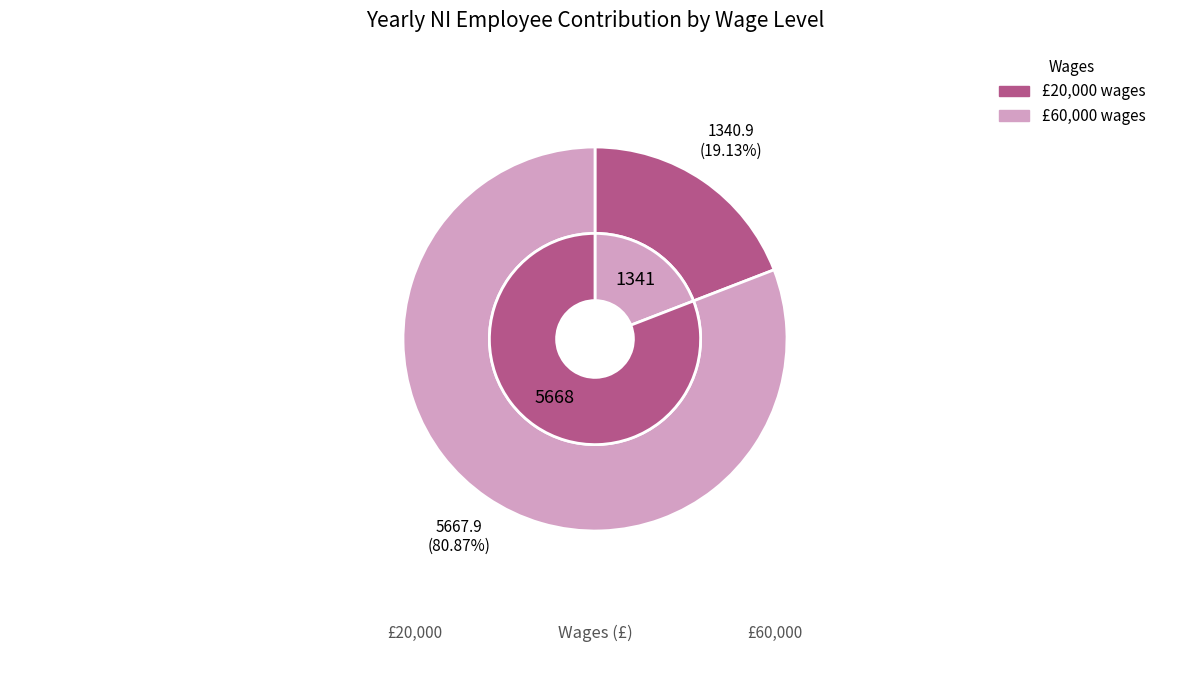

What portion of the pie excludes 20000?

80.9%